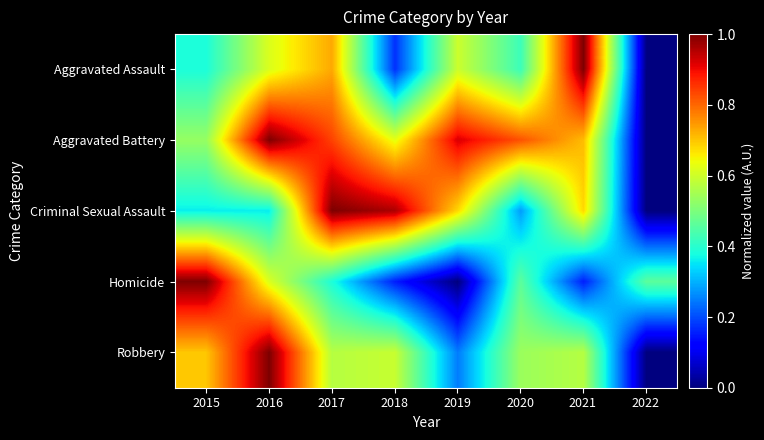

Rank the series at 2016 from highest to lowest value.

Aggravated Battery, Robbery, Aggravated Assault, Homicide, Criminal Sexual Assault